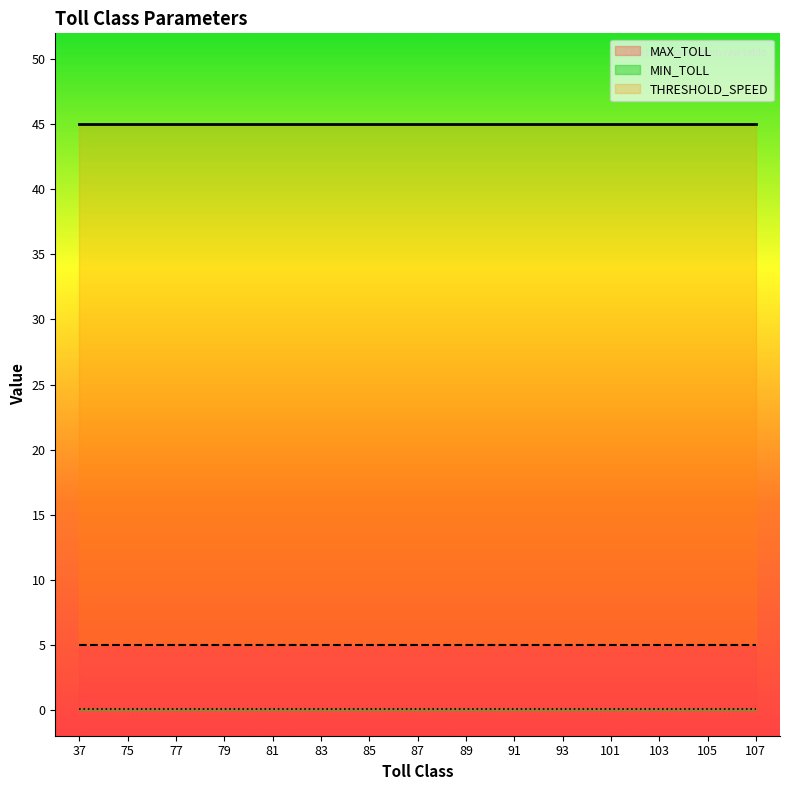

True or false: MAX_TOLL and THRESHOLD_SPEED intersect in this chart.

False